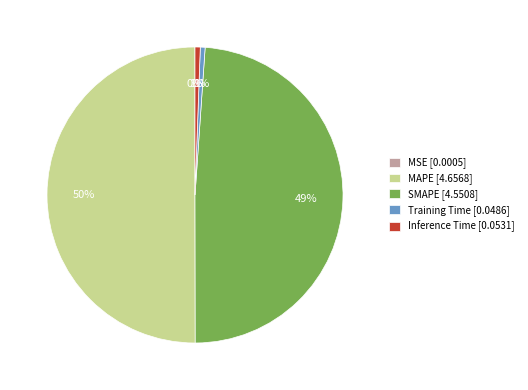

Do MAPE and SMAPE together represent more than half of the pie?

Yes